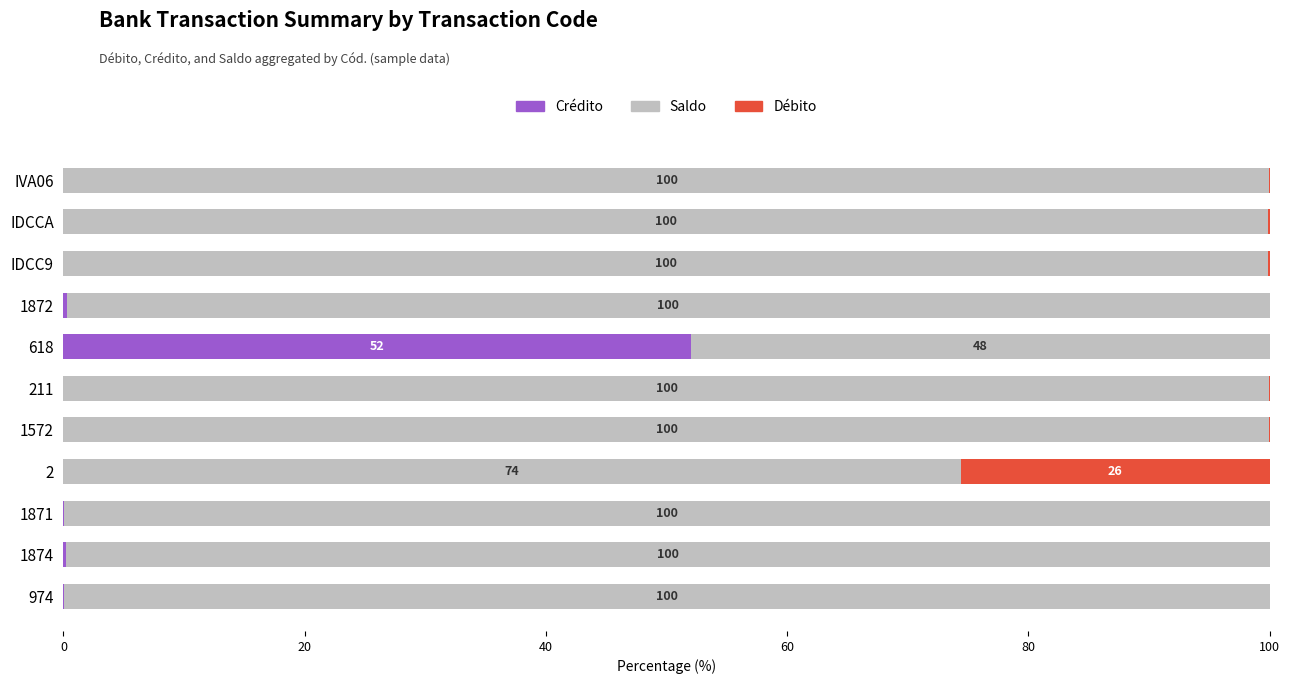

Is it true that Crédito equals 19.8 at IDCCA?

False